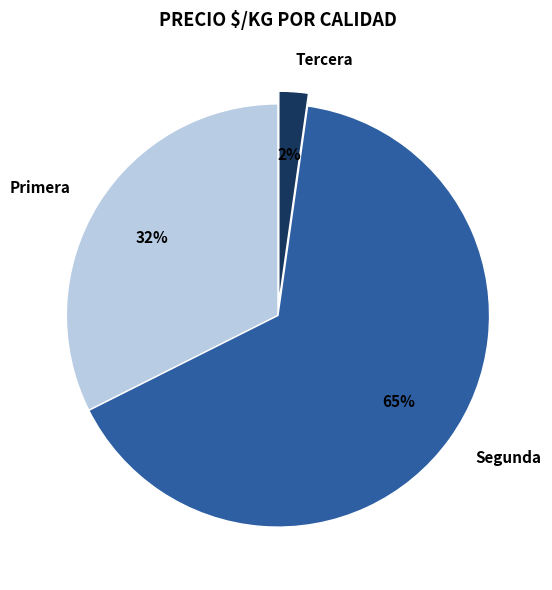

Which has a higher value, Segunda or Tercera?

Segunda